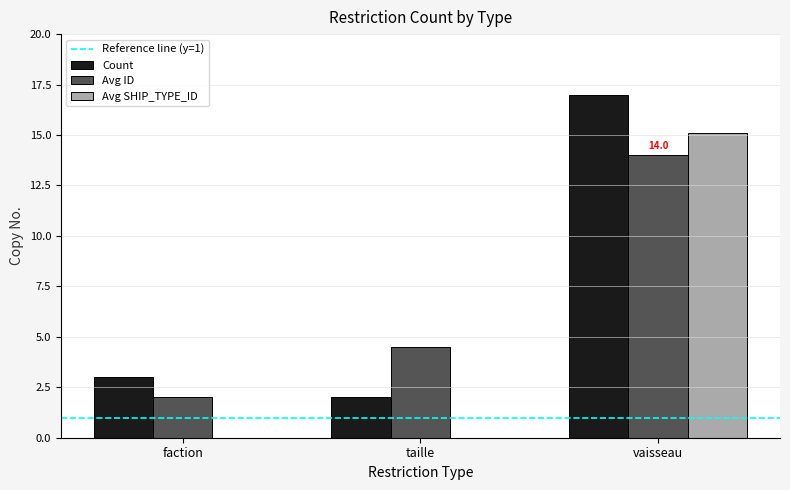

What is the maximum value shown in the chart?

17.0